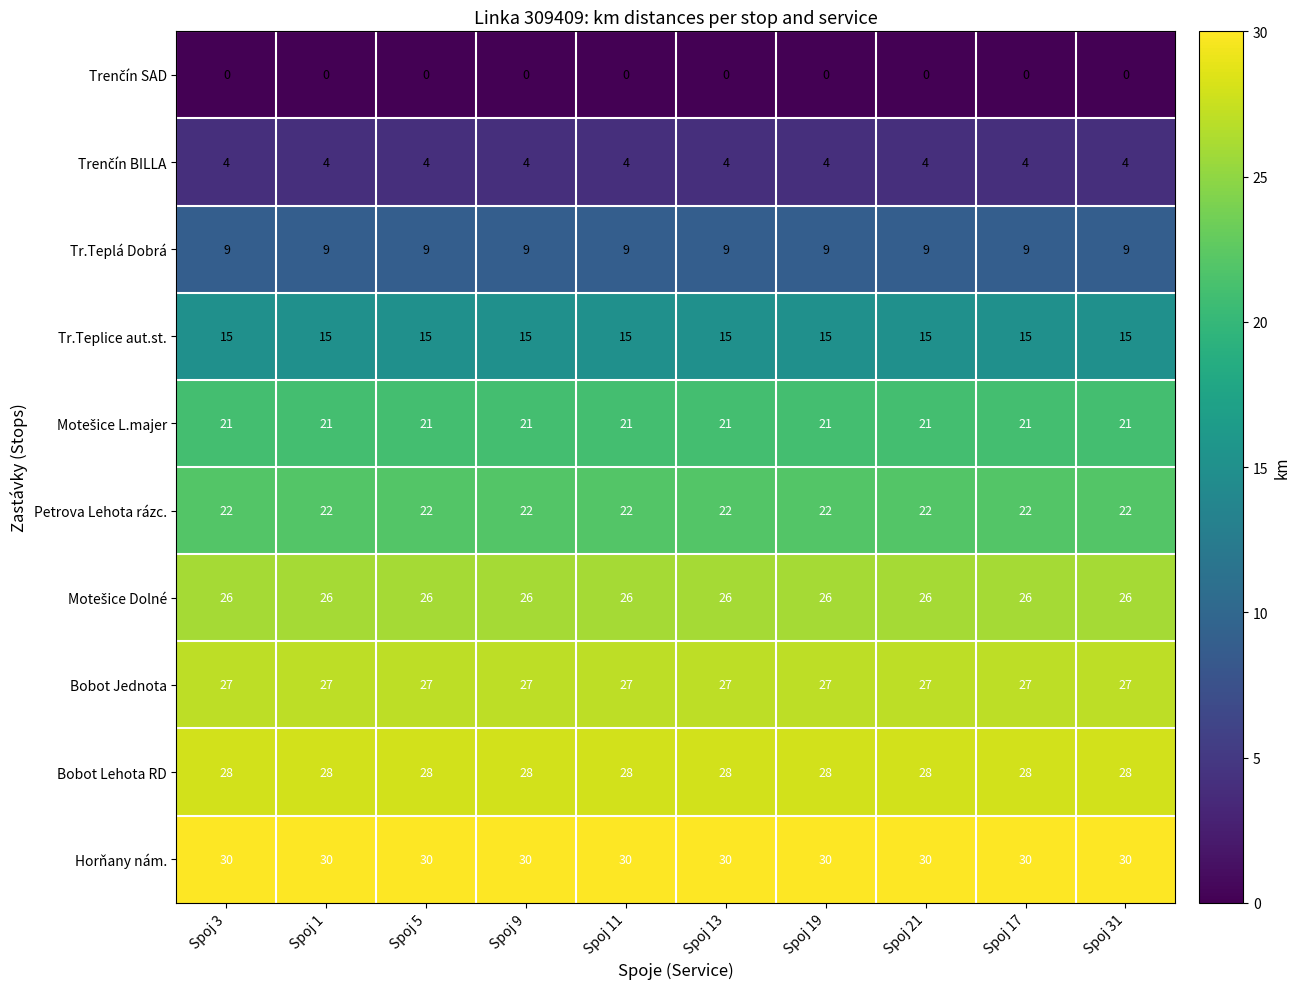

What is the lowest value of the Bobot Jednota series?

27